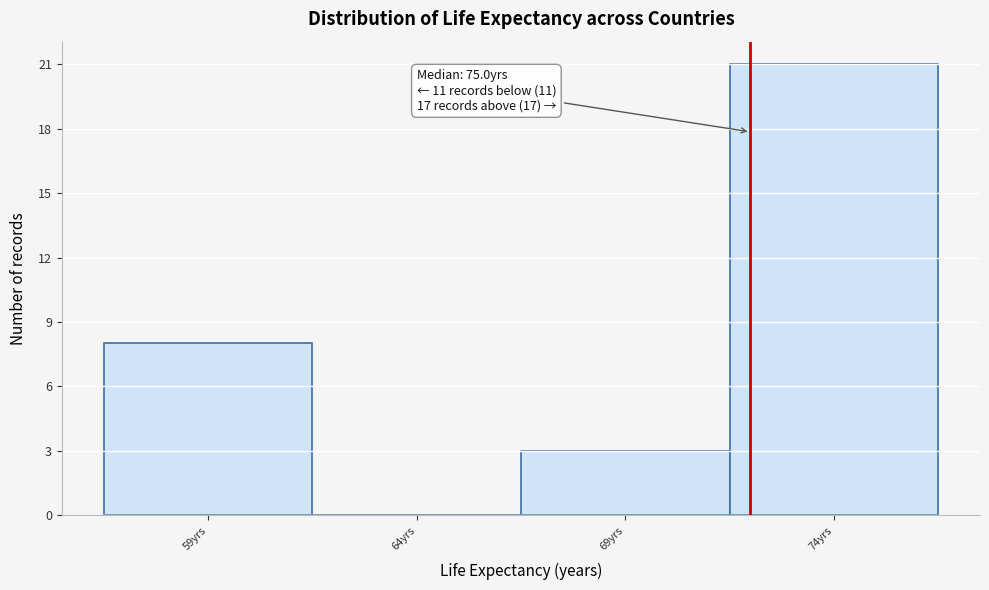

Reading left to right, extract all data points from this chart.

59yrs=8	64yrs=0	69yrs=3	74yrs=21